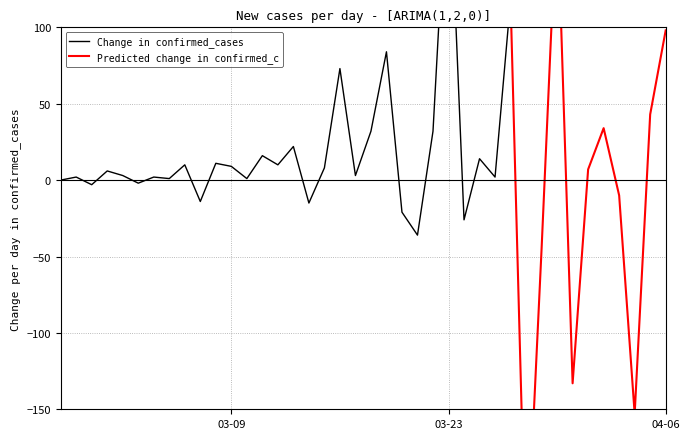

What is the label of the 10th point from the left?

2020-03-07